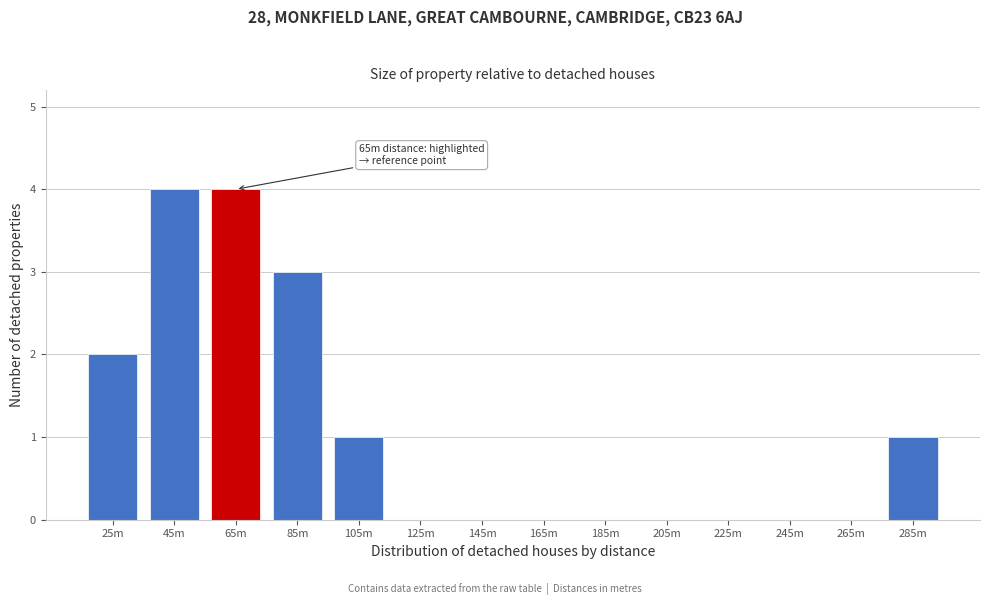

Reading left to right, transcribe all the data shown in this chart.

25m=2	45m=4	65m=4	85m=3	105m=1	125m=0	145m=0	165m=0	185m=0	205m=0	225m=0	245m=0	265m=0	285m=1